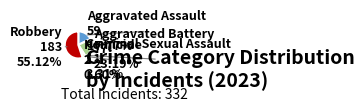

Is there any slice that represents more than half of the pie?

Yes